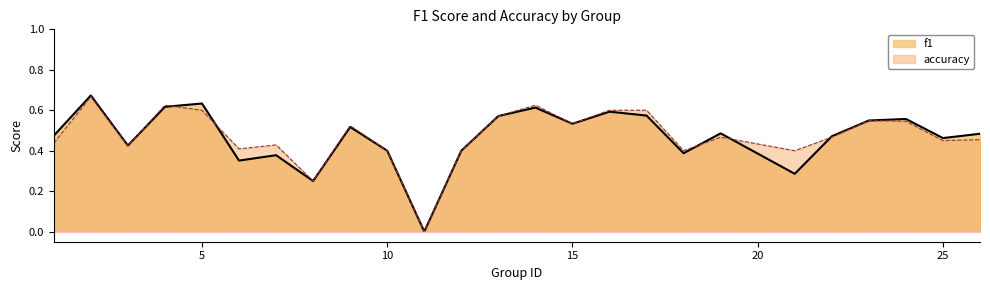

Which series has the largest total across all categories?

accuracy